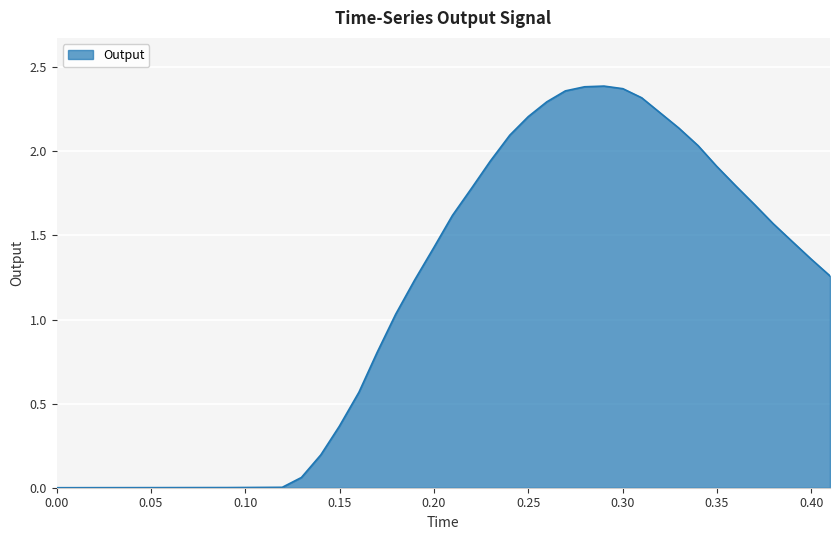

Where does the data first go above 1?

0.179738